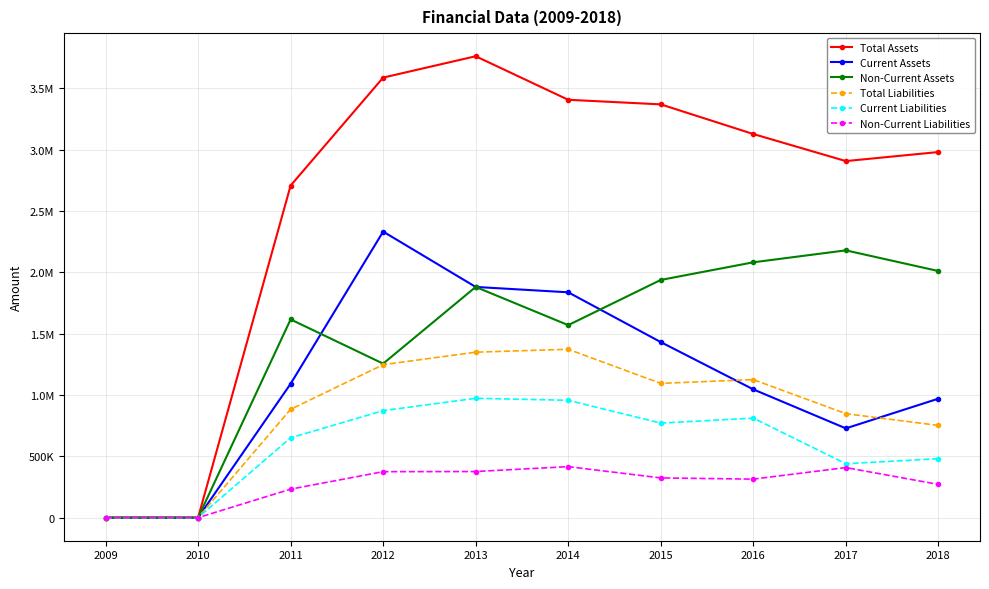

What is the value of the Non-Current Assets point at the 10th from the left?

2010426